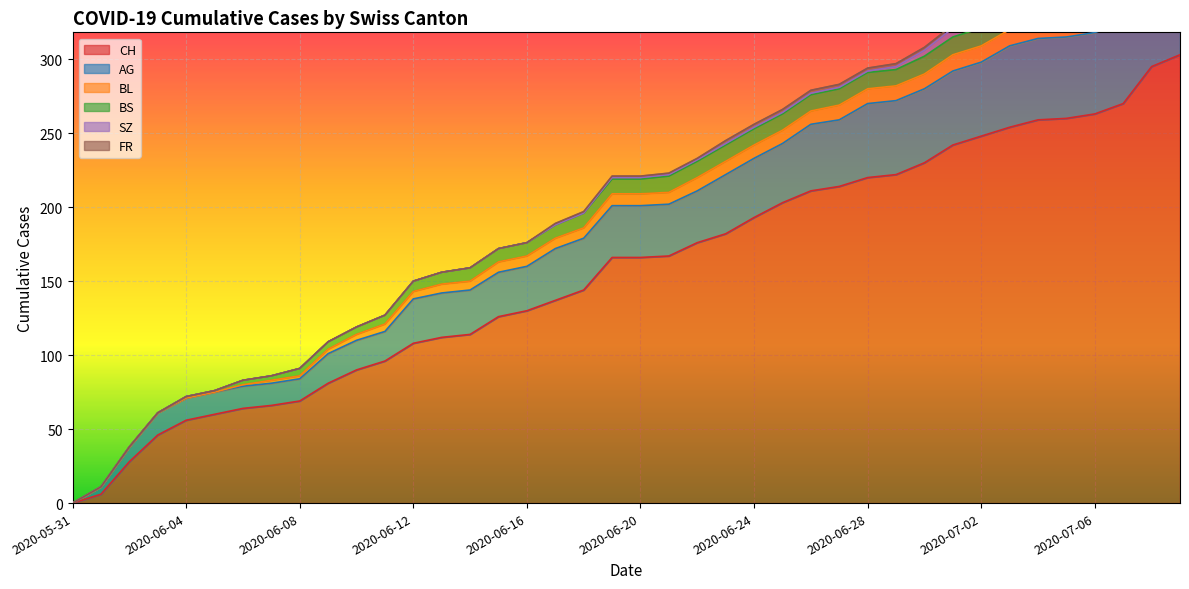

Rank the categories by BS value from highest to lowest.

2020-06-30, 2020-07-01, 2020-07-02, 2020-07-03, 2020-07-04, 2020-07-05, 2020-07-06, 2020-07-07, 2020-07-08, 2020-07-09, 2020-06-21, 2020-06-22, 2020-06-23, 2020-06-24, 2020-06-25, 2020-06-26, 2020-06-27, 2020-06-28, 2020-06-29, 2020-06-18, 2020-06-19, 2020-06-20, 2020-06-14, 2020-06-15, 2020-06-16, 2020-06-17, 2020-06-13, 2020-06-12, 2020-06-11, 2020-06-08, 2020-06-09, 2020-06-10, 2020-06-06, 2020-06-07, 2020-06-04, 2020-06-05, 2020-05-31, 2020-06-01, 2020-06-02, 2020-06-03